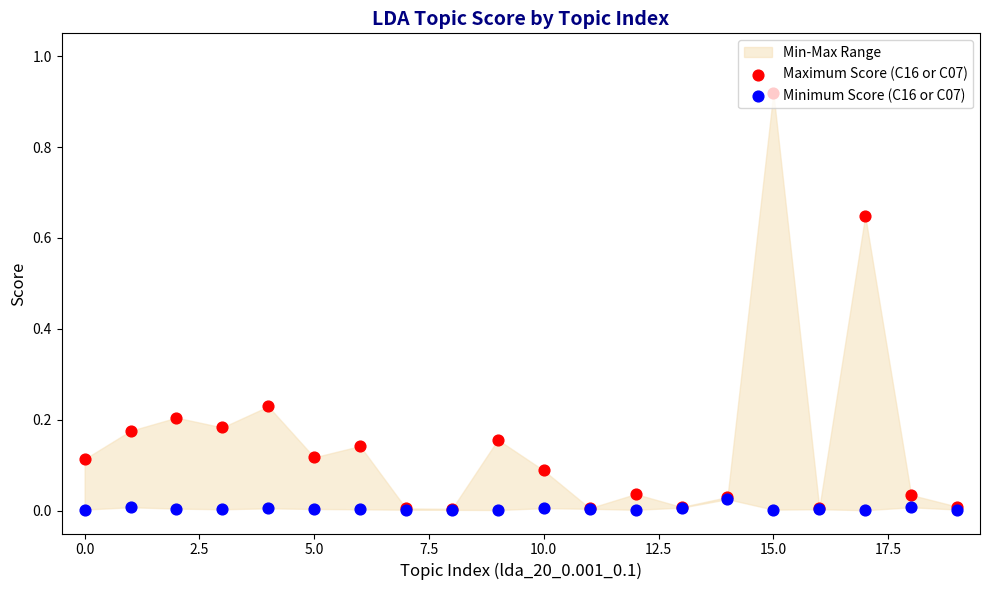

Which series has the largest Y range (max minus min)?

Maximum Score (C16 or C07)